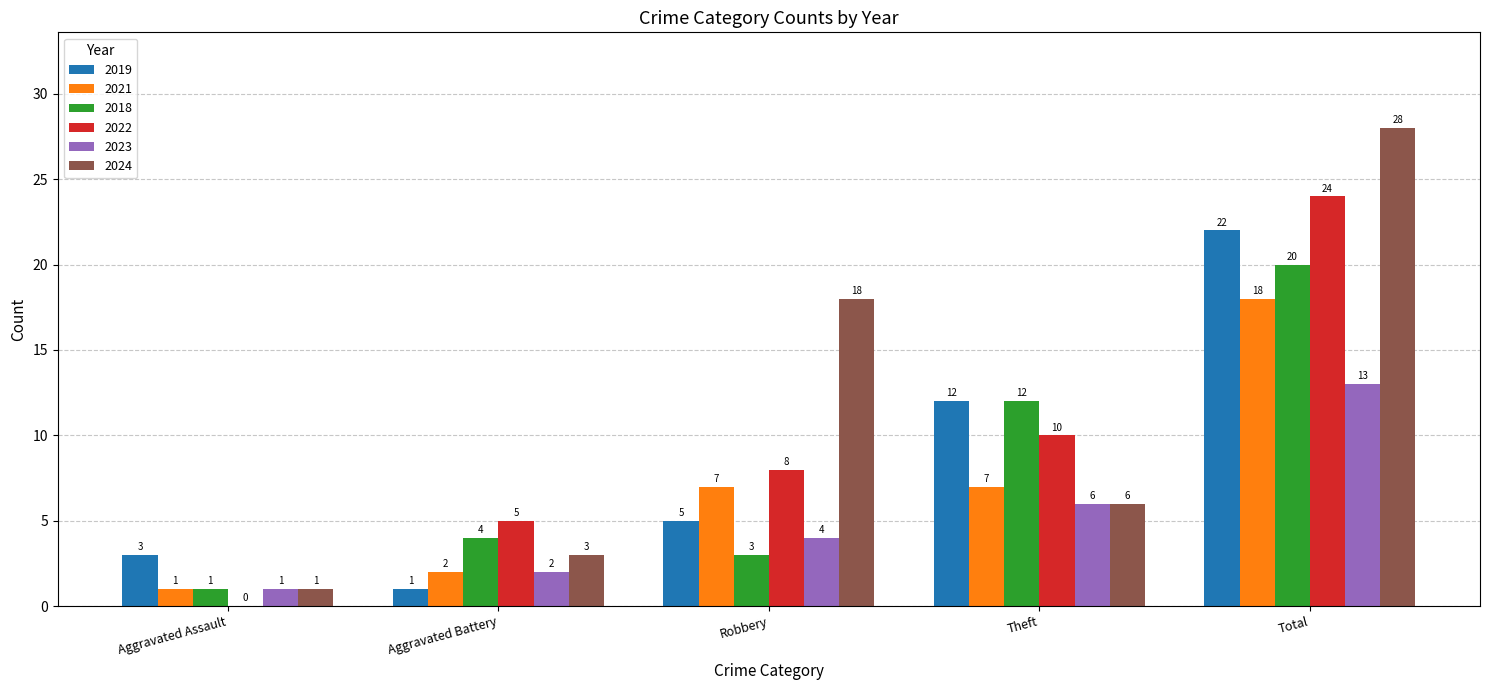

Which category has the highest value in the 2022 series?

Total